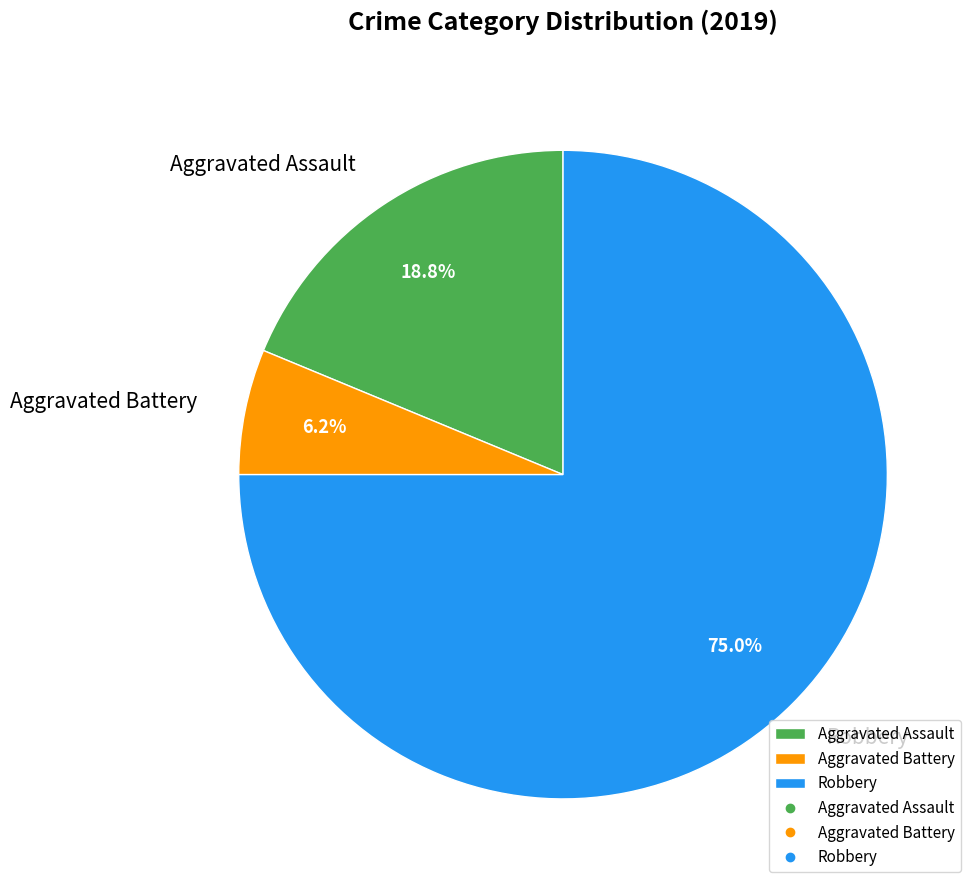

Count the number of slices in the pie.

3